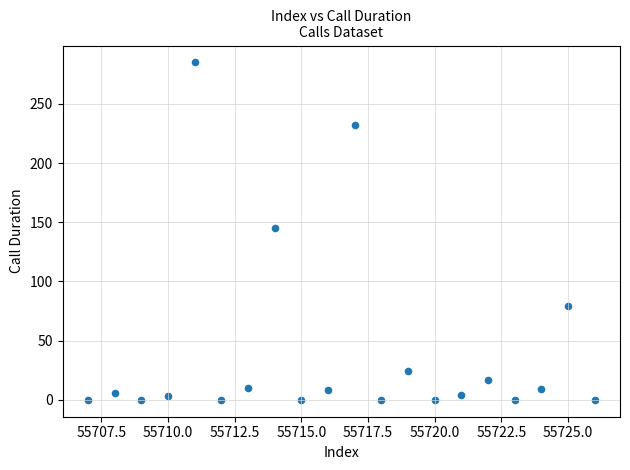

What is the range of Y values (max minus min)?

285